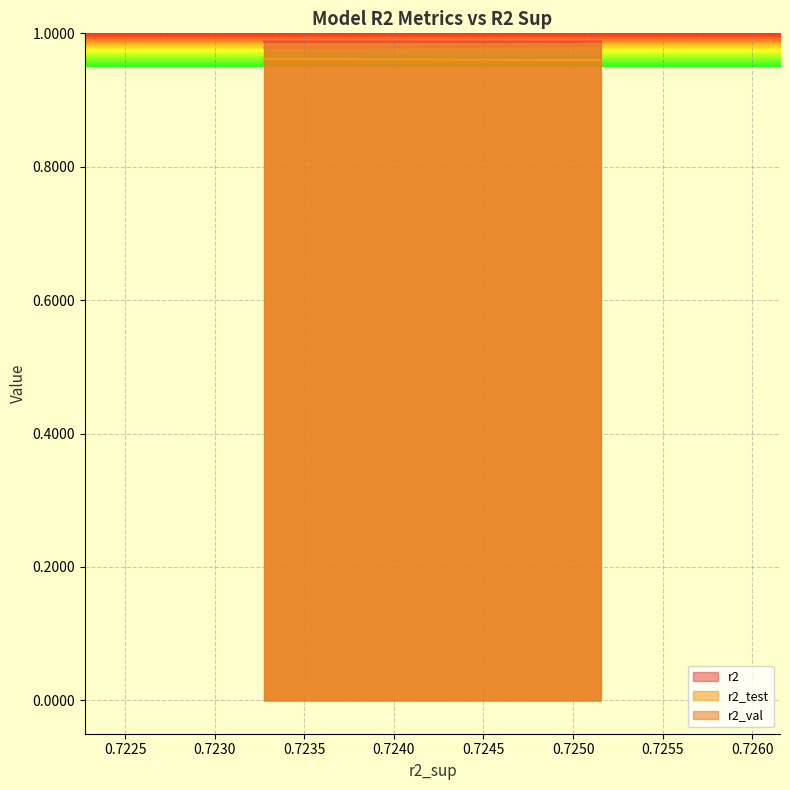

Which series has the largest total across all categories?

r2